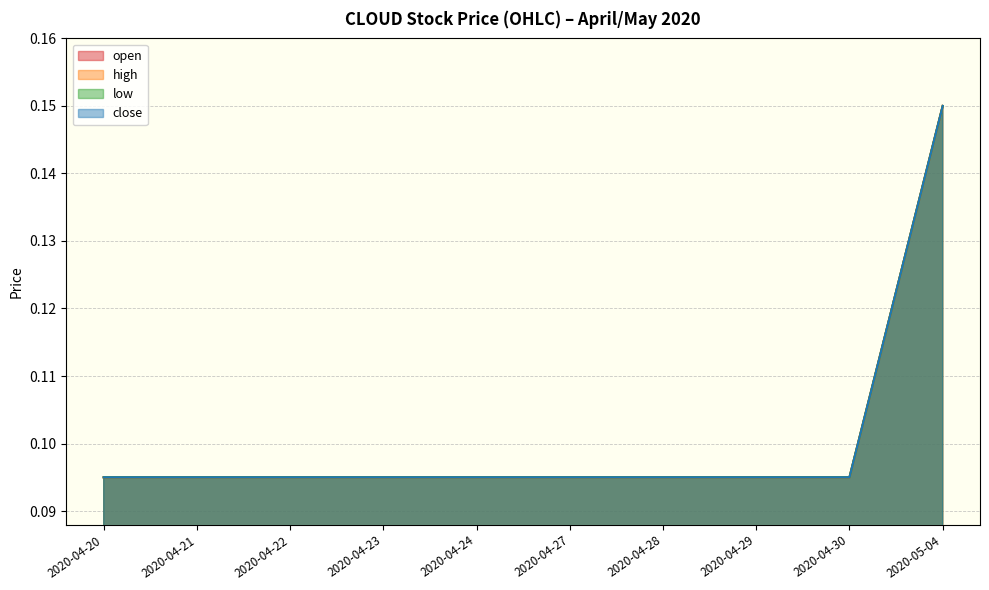

Reading left to right, transcribe all the data shown in this chart.

open: 2020-04-20=0.1	2020-04-21=0.1	2020-04-22=0.1	2020-04-23=0.1	2020-04-24=0.1	2020-04-27=0.1	2020-04-28=0.1	2020-04-29=0.1	2020-04-30=0.1	2020-05-04=0.1
high: 2020-04-20=0.1	2020-04-21=0.1	2020-04-22=0.1	2020-04-23=0.1	2020-04-24=0.1	2020-04-27=0.1	2020-04-28=0.1	2020-04-29=0.1	2020-04-30=0.1	2020-05-04=0.1
low: 2020-04-20=0.1	2020-04-21=0.1	2020-04-22=0.1	2020-04-23=0.1	2020-04-24=0.1	2020-04-27=0.1	2020-04-28=0.1	2020-04-29=0.1	2020-04-30=0.1	2020-05-04=0.1
close: 2020-04-20=0.1	2020-04-21=0.1	2020-04-22=0.1	2020-04-23=0.1	2020-04-24=0.1	2020-04-27=0.1	2020-04-28=0.1	2020-04-29=0.1	2020-04-30=0.1	2020-05-04=0.1